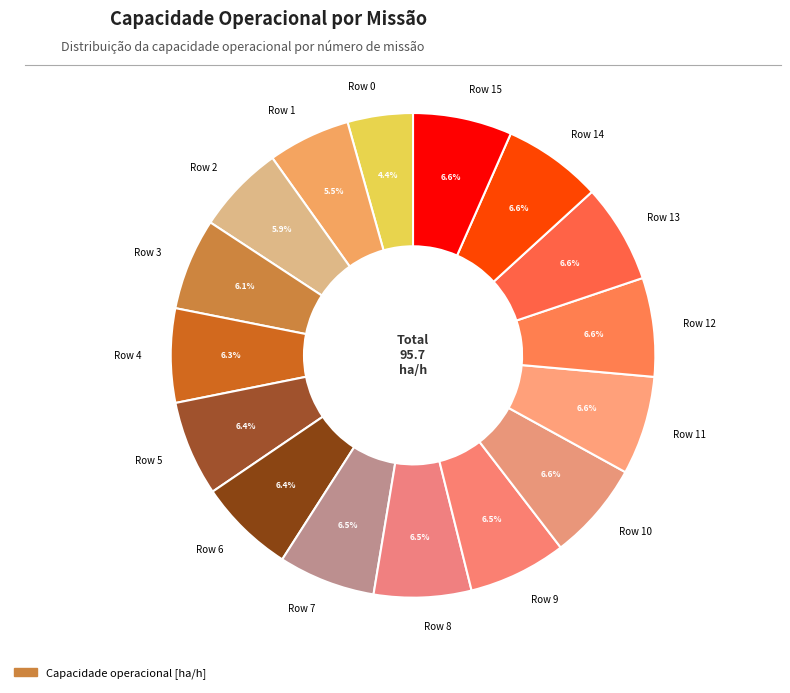

Is Row 7 the majority of the pie?

No